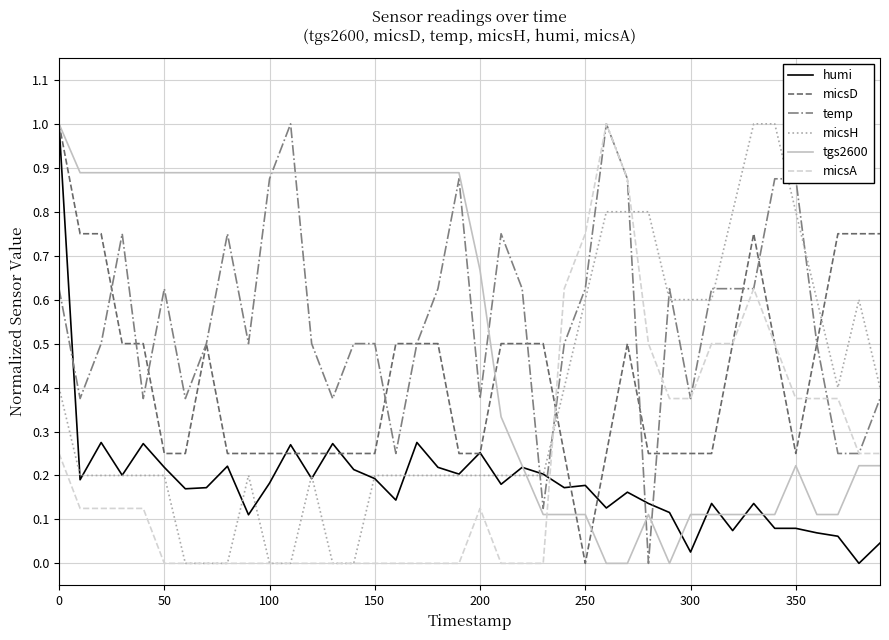

How many intersections are there between tgs2600 and micsH?

1